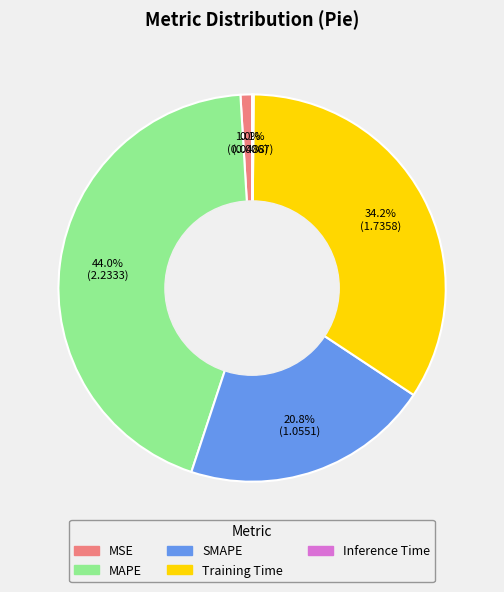

Is Training Time the majority of the pie?

No